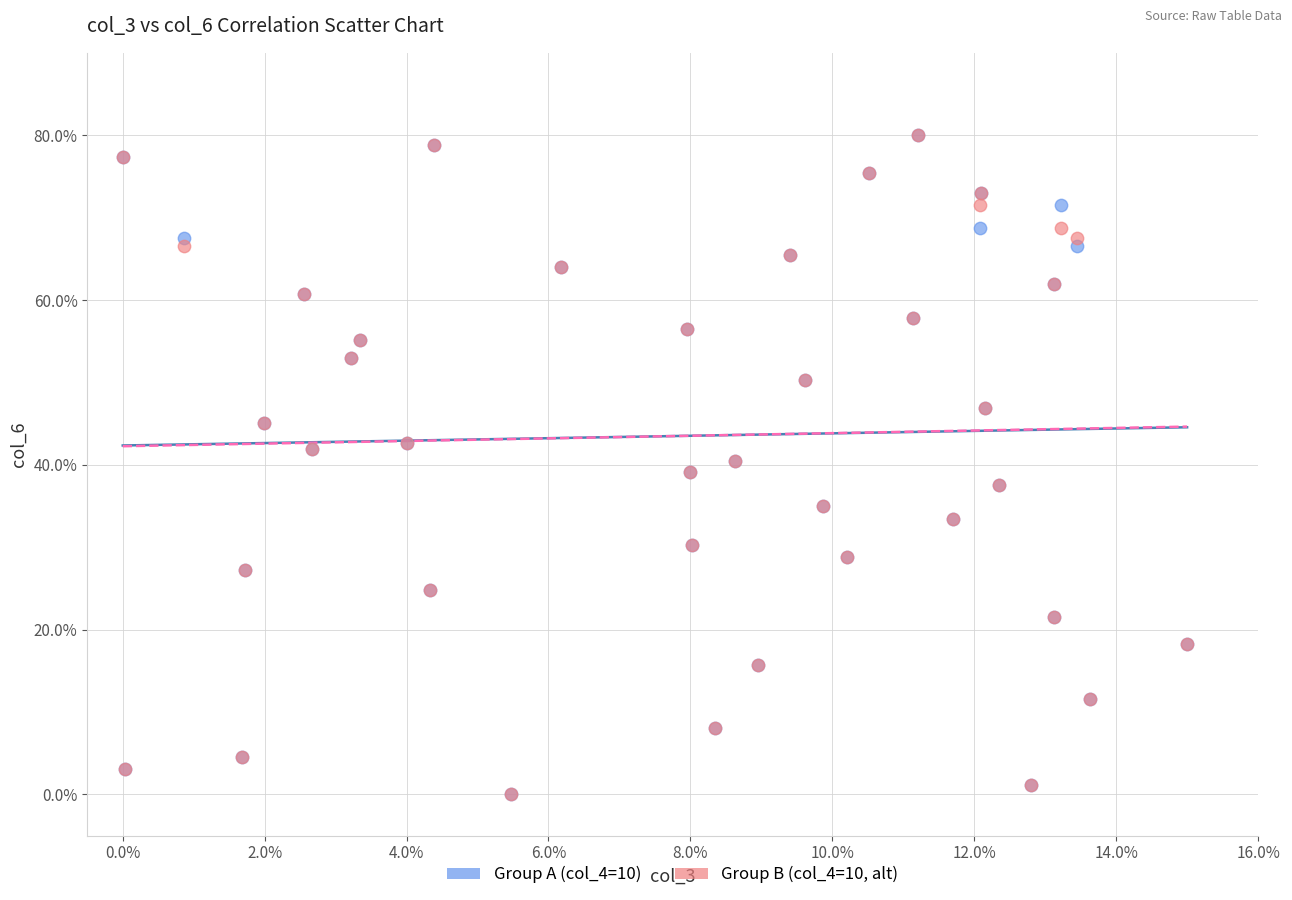

What are all the series names shown in the legend?

Group A (col_4=10), Group B (col_4=10, alt)